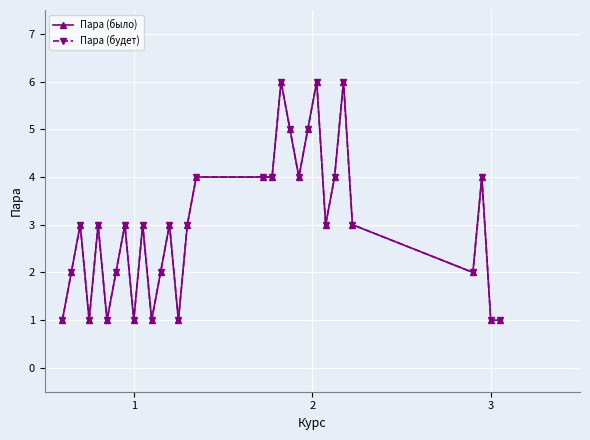

What is the difference between the second highest and second lowest values in the Пара (было) series?

5